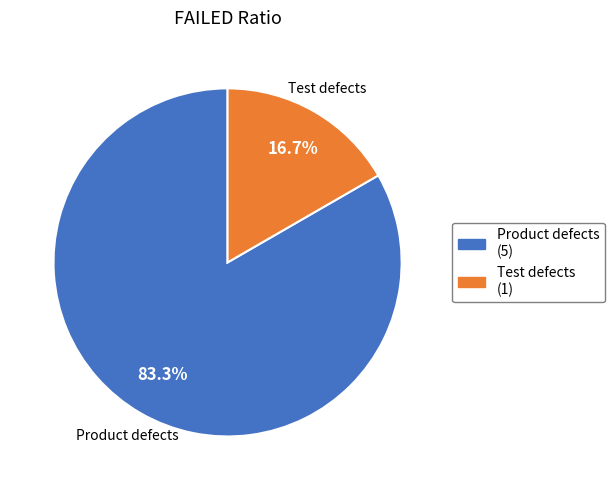

To the nearest percent, what percentage of the pie is Test defects?

17%